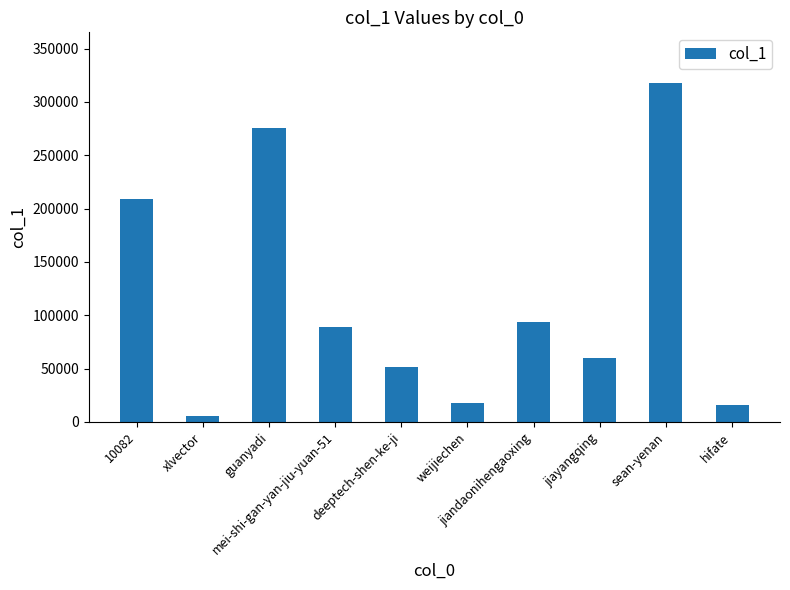

What is the sum of the values at hifate and jiandaonihengaoxing?

109540